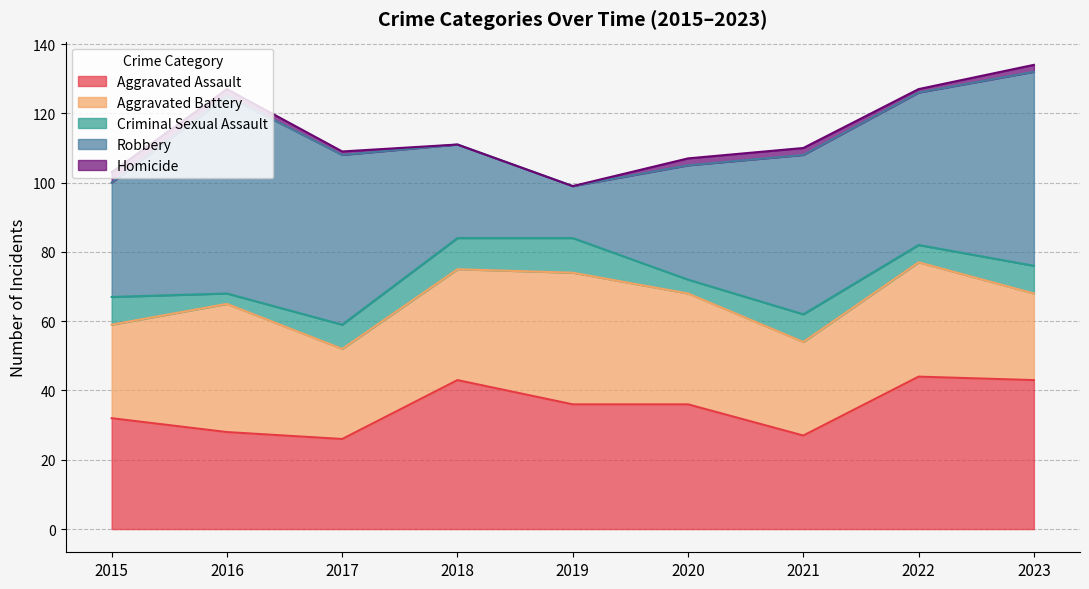

Reading right to left, transcribe all the data shown in this chart.

Aggravated Assault: 43	44	27	36	36	43	26	28	32
Aggravated Battery: 25	33	27	32	38	32	26	37	27
Criminal Sexual Assault: 8	5	8	4	10	9	7	3	8
Robbery: 56	44	46	33	15	27	49	57	33
Homicide: 2	1	2	2	0	0	1	2	3